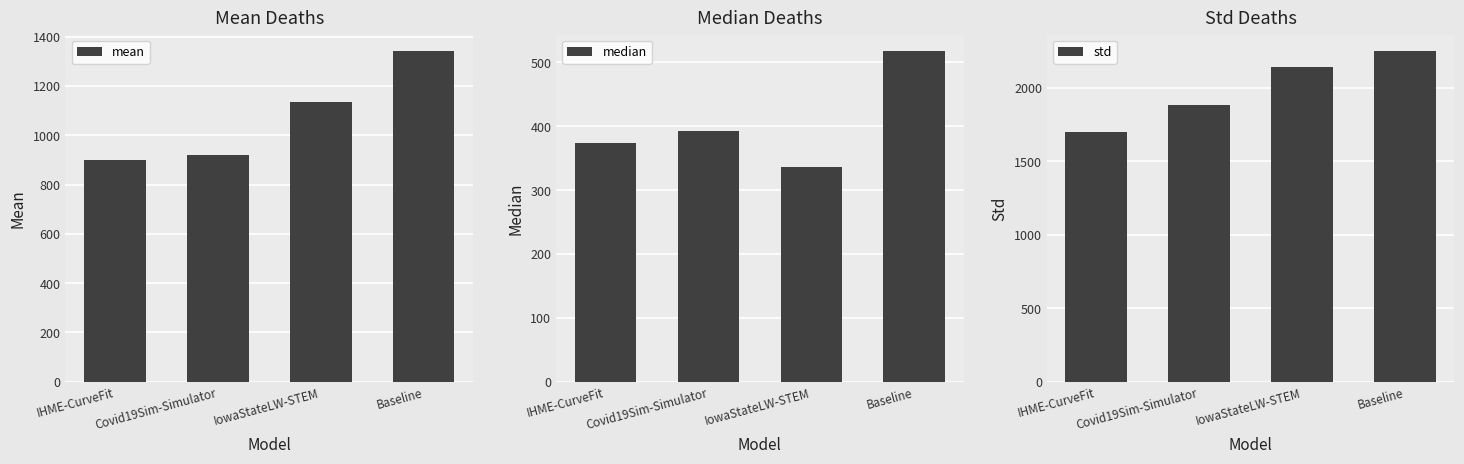

Reading left to right, list all the values displayed in this chart.

mean: 900.7	918.4	1136.6	1340.8
median: 373.6	392.3	337.0	517.6
std: 1697.4	1882.1	2142.0	2250.7